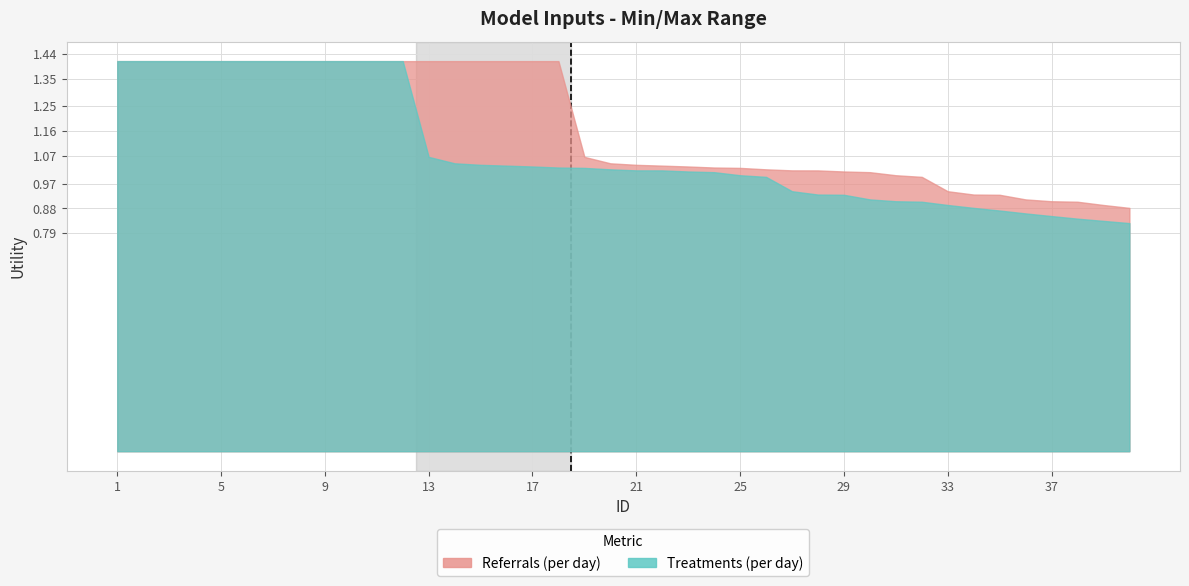

Which series has the largest total across all categories?

Referrals (per day)